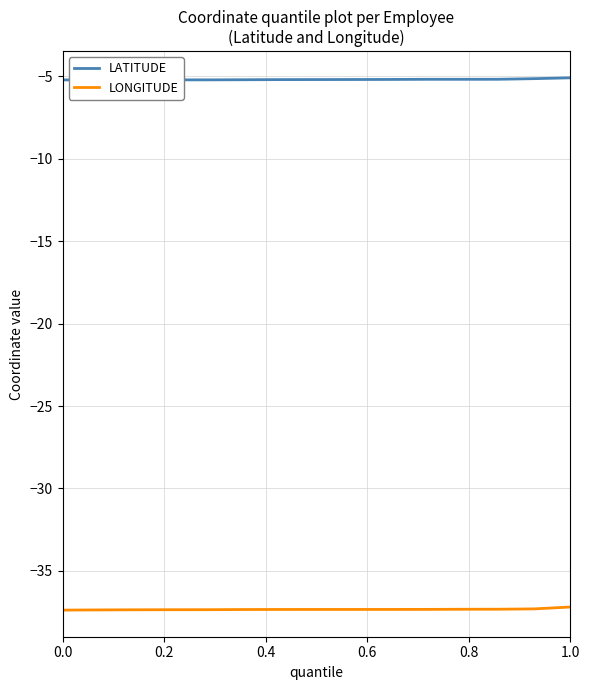

Rank the series by their average value, from lowest to highest.

LONGITUDE, LATITUDE